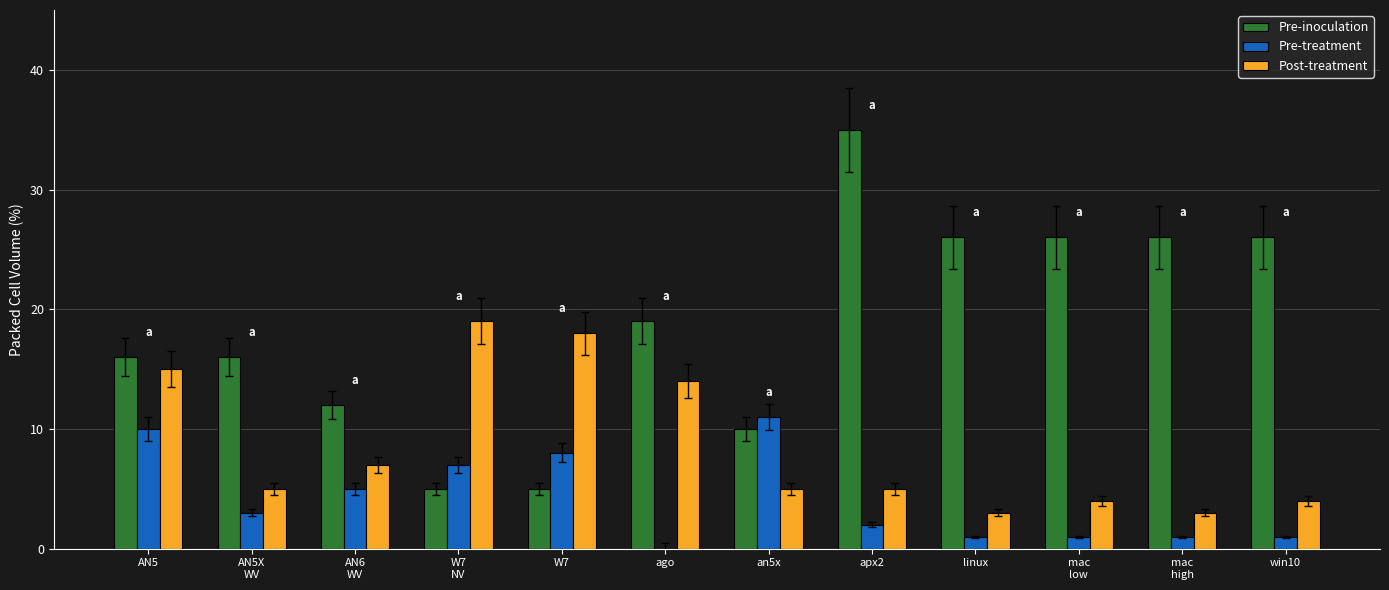

Are the bars grouped side by side (vs. stacked)?

Yes